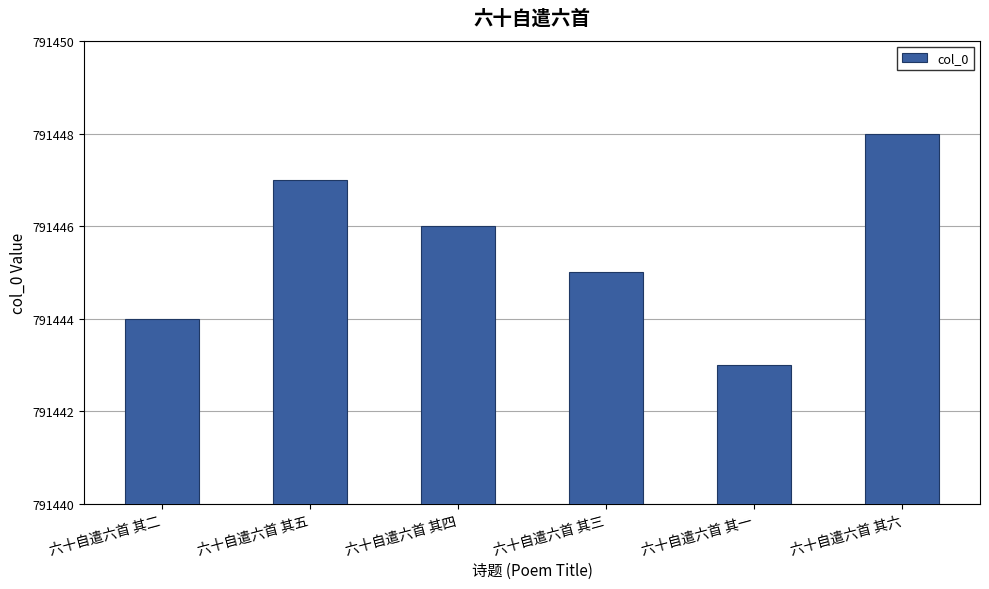

Are the bars horizontal?

No